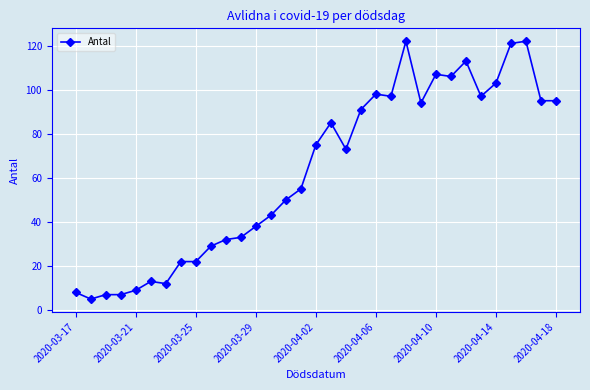

How many distinct data groups are displayed?

1